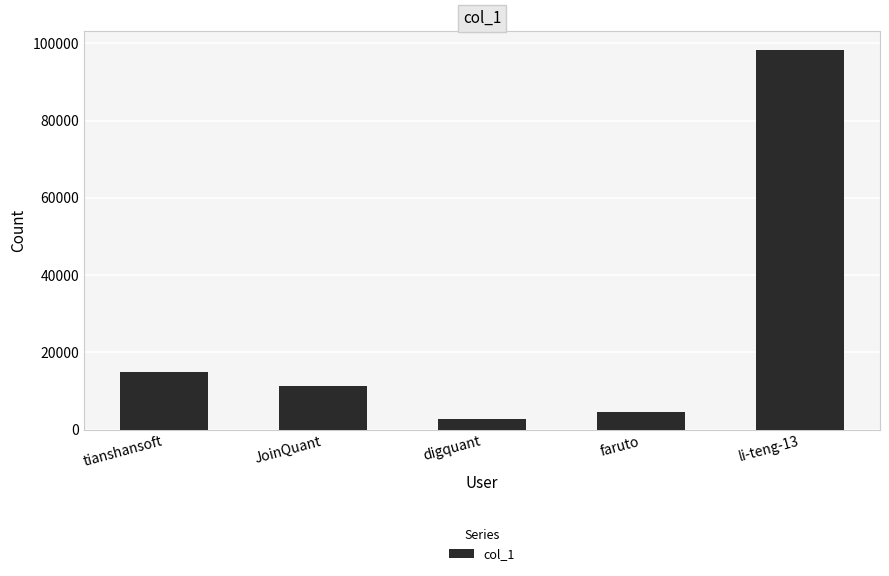

How many data points are less than 11426?

2